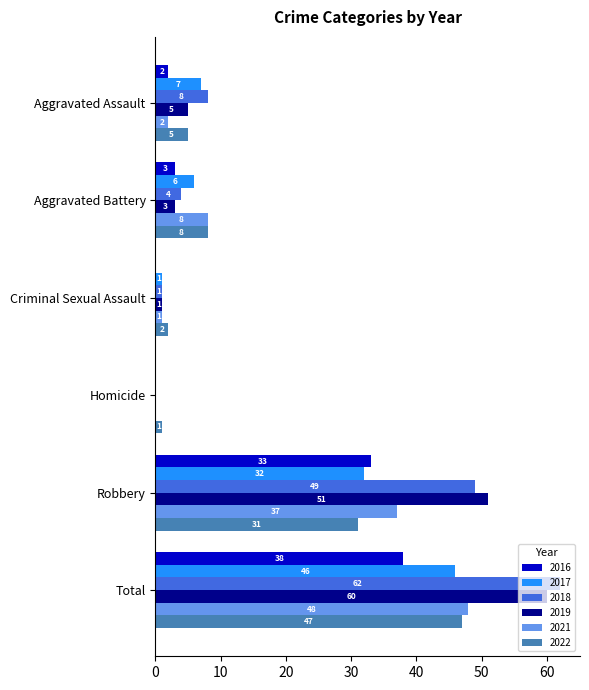

How many distinct data groups are displayed?

6